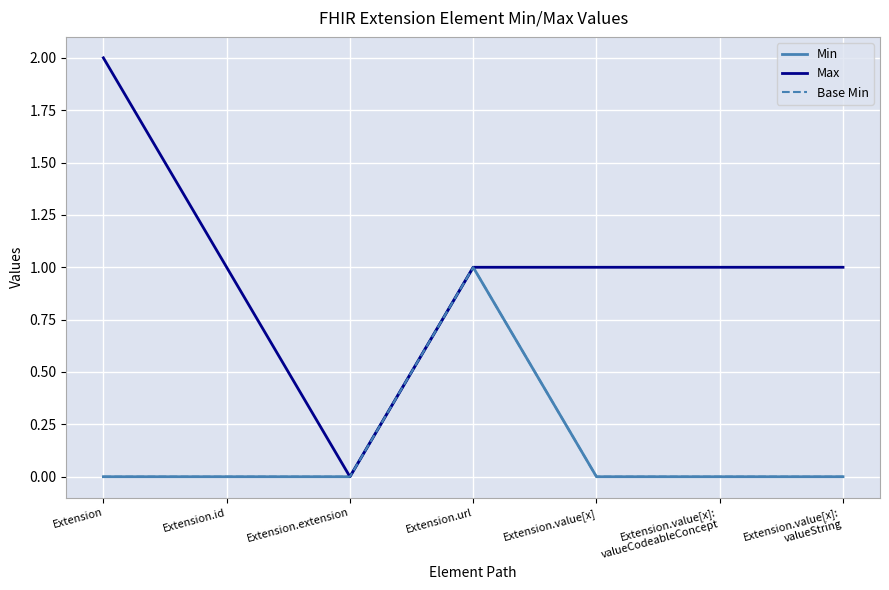

At which category is the sum across all series the highest?

Extension.url